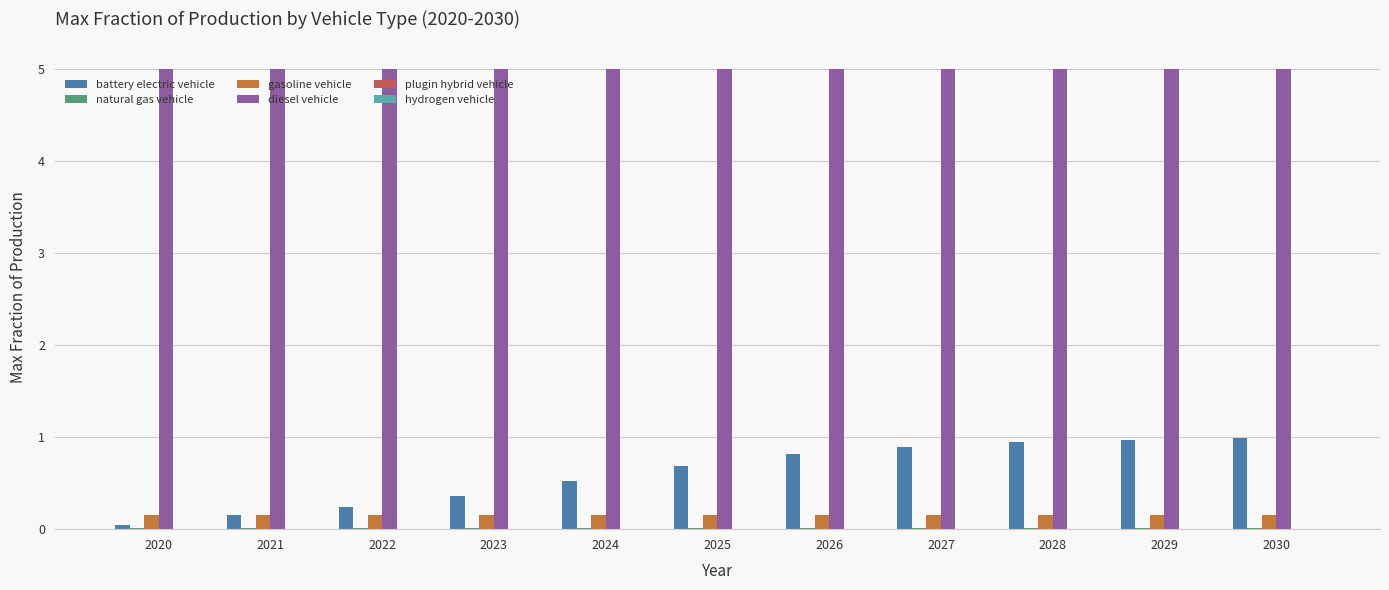

True or false: diesel vehicle has a value of 2.6 at 2025.

False